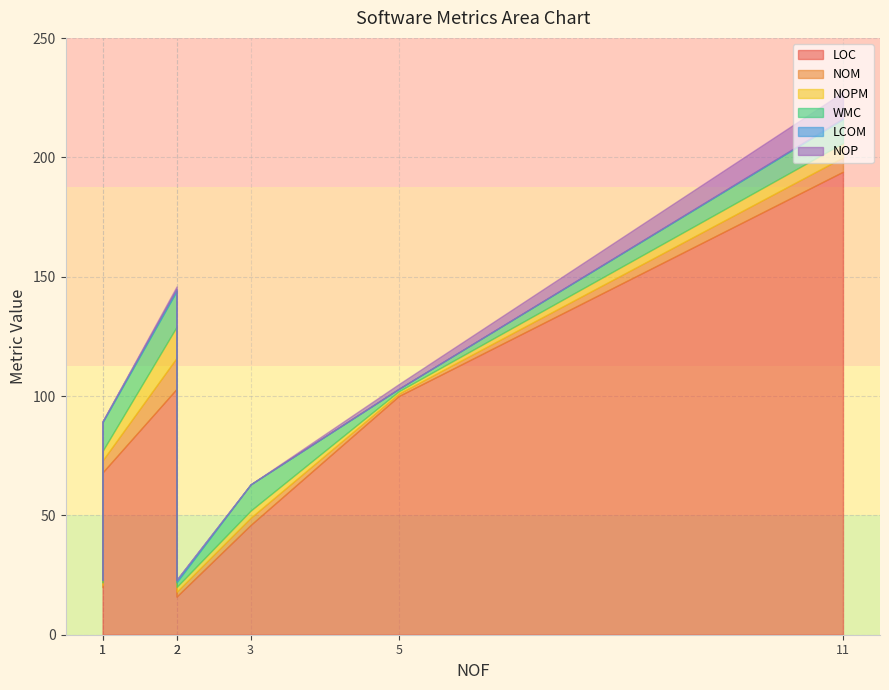

How many data points in NOPM are above 3?

3